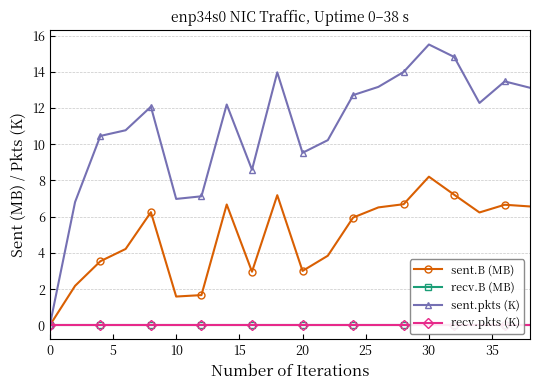

How many values in the sent.B (MB) series are below 6?

10